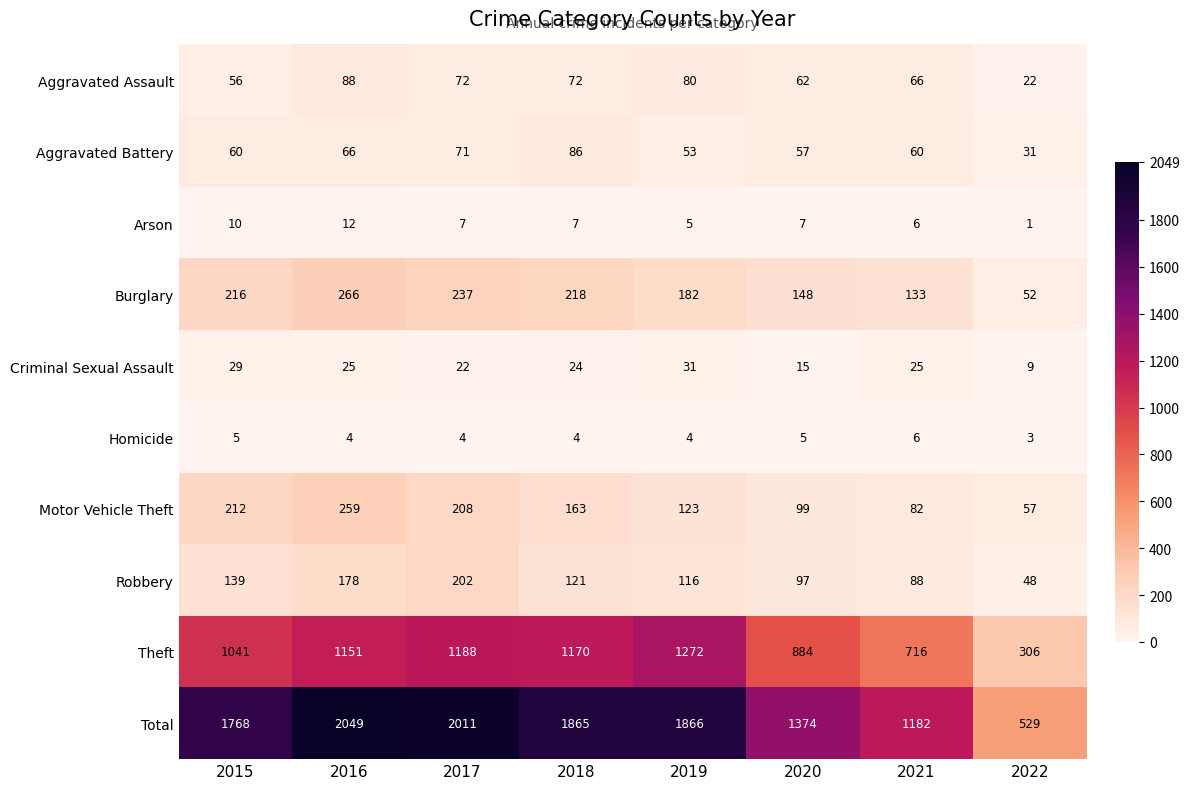

Between 2015 and 2017, which series saw the biggest shift?

Total